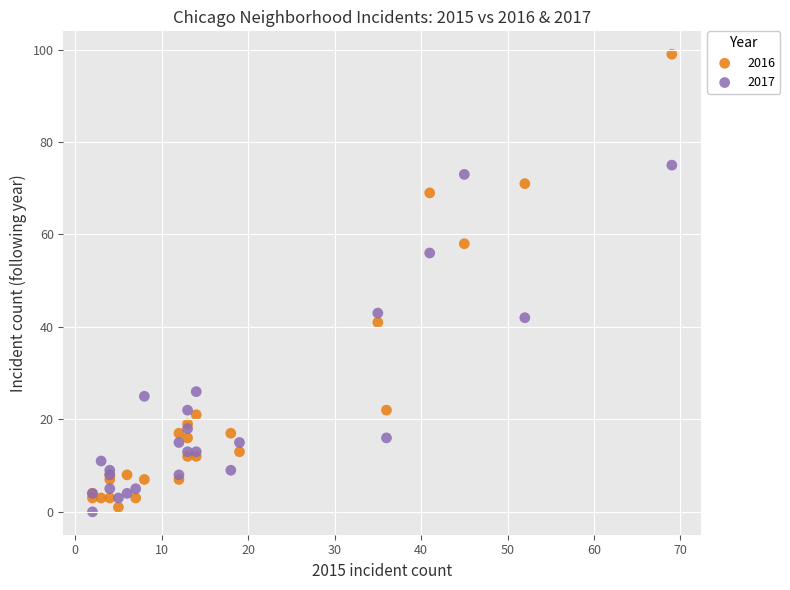

Which series contains the highest Y value?

2016